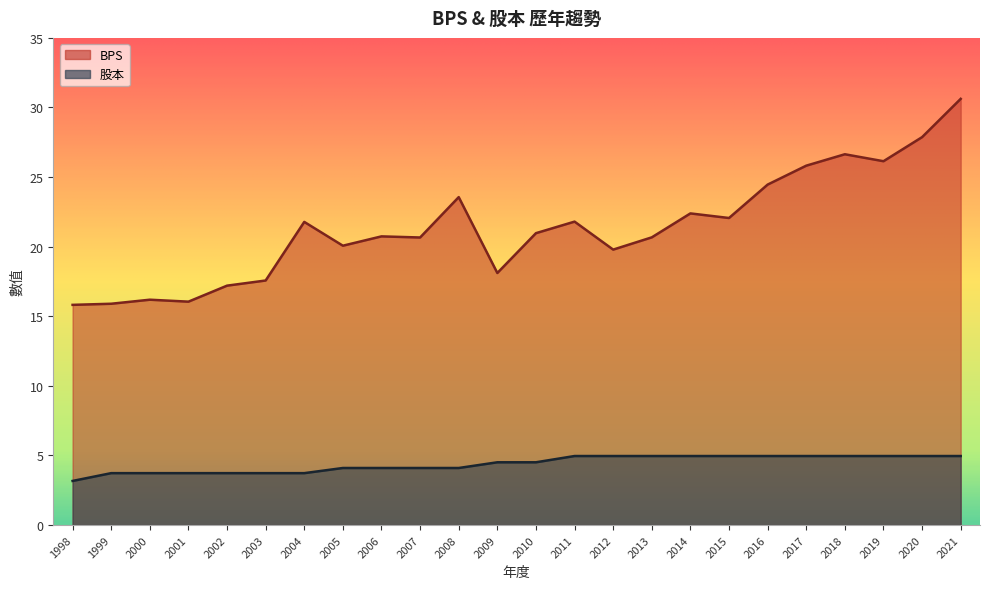

Is it true that 股本 equals 5.0 at 2013?

True